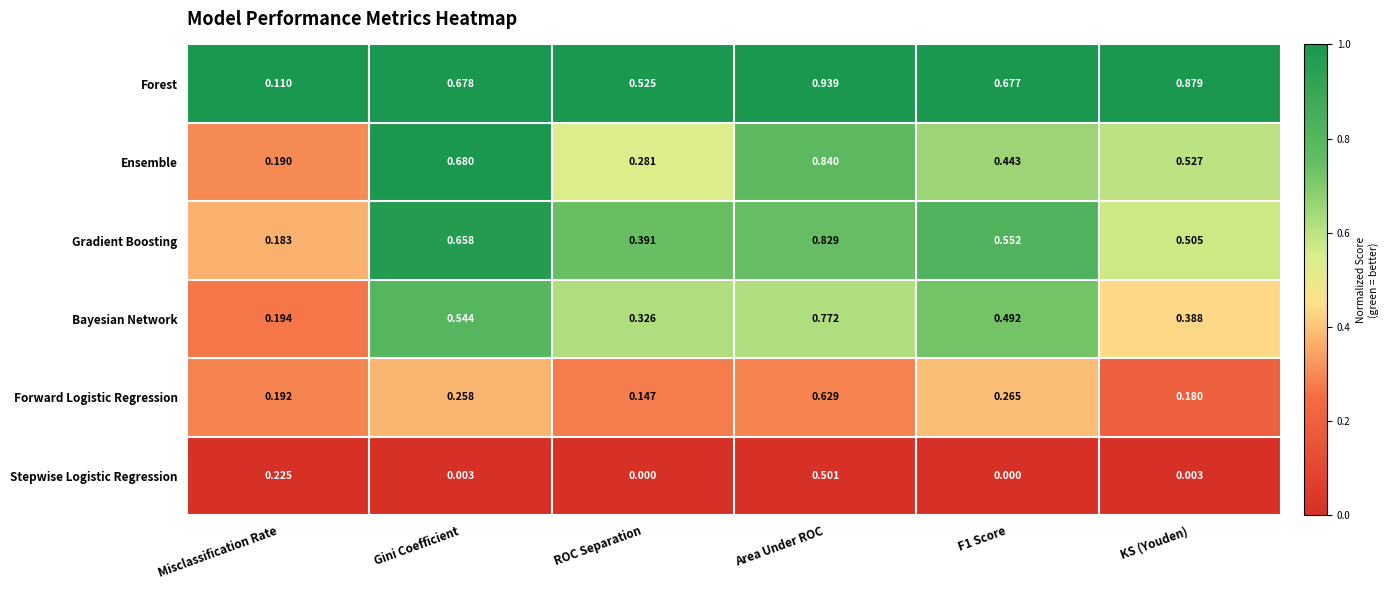

Which series has the widest spread of values?

Forest